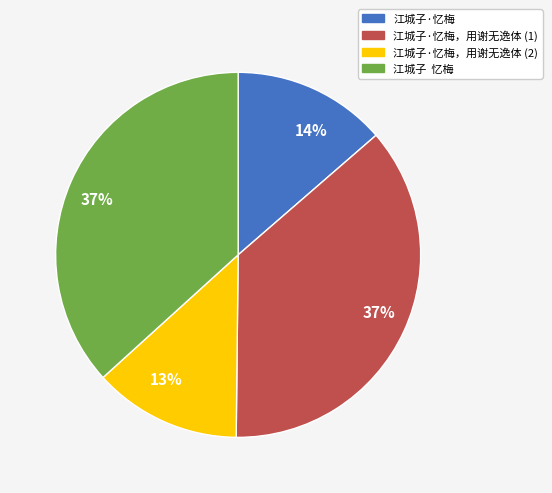

To the nearest percent, what is the average slice percentage?

25%